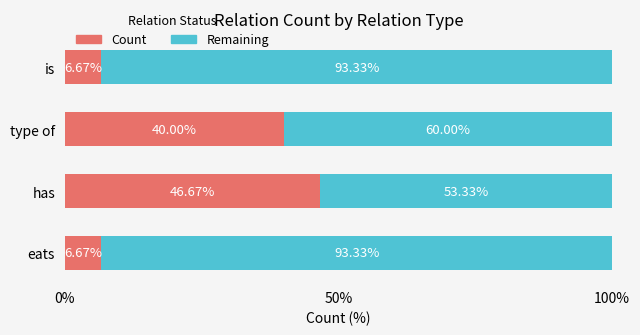

What is the total value across all series at type of?

100.0